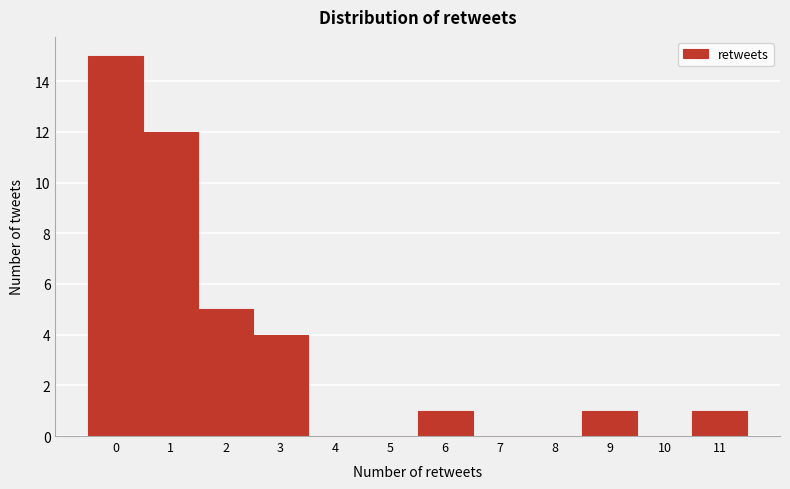

Reading left to right, transcribe this chart: for each bar, give the range it covers on the x-axis and its height. The values are not printed on the chart, so give them approximately, as read against the axis.

-0.5 to 0.5: 15
0.5 to 1.5: 12
1.5 to 2.5: 5
2.5 to 3.5: 4
3.5 to 4.5: 0
4.5 to 5.5: 0
5.5 to 6.5: 1
6.5 to 7.5: 0
7.5 to 8.5: 0
8.5 to 9.5: 1
9.5 to 10.5: 0
10.5 to 11.5: 1